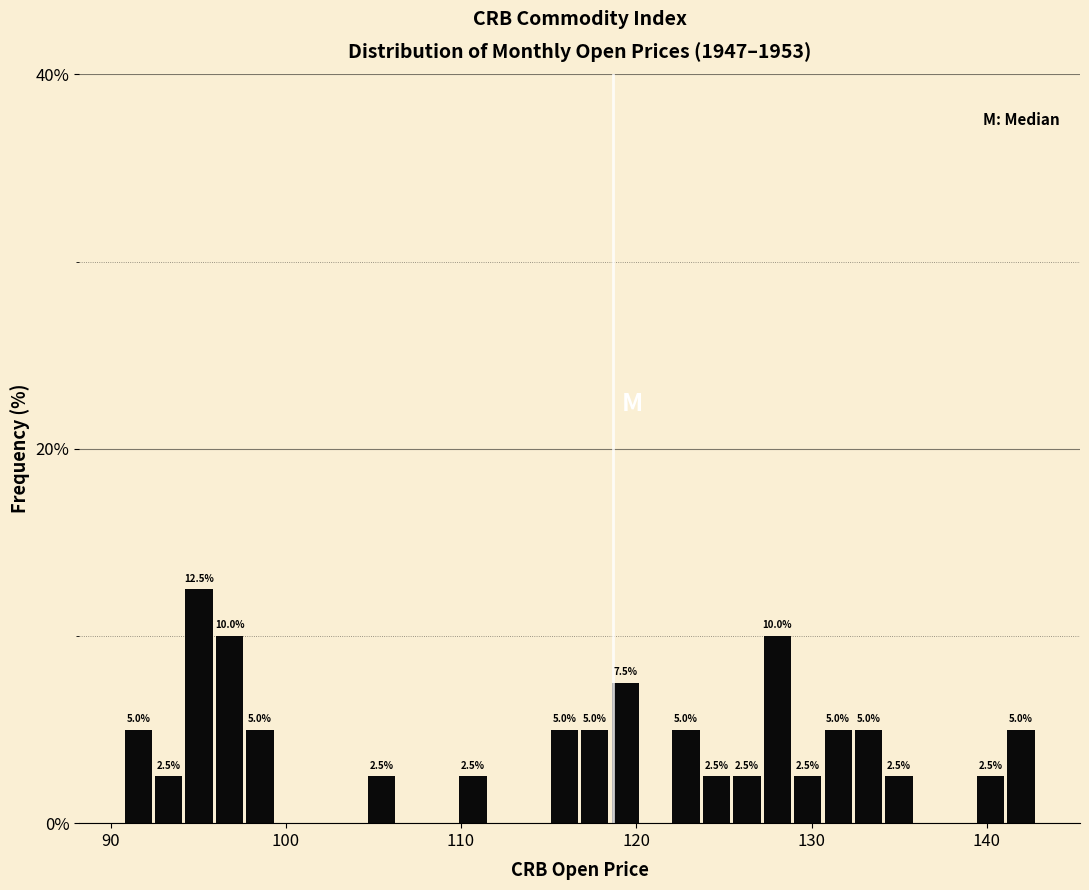

Read against the x-axis, roughly where is the centre of the tallest bar?

95